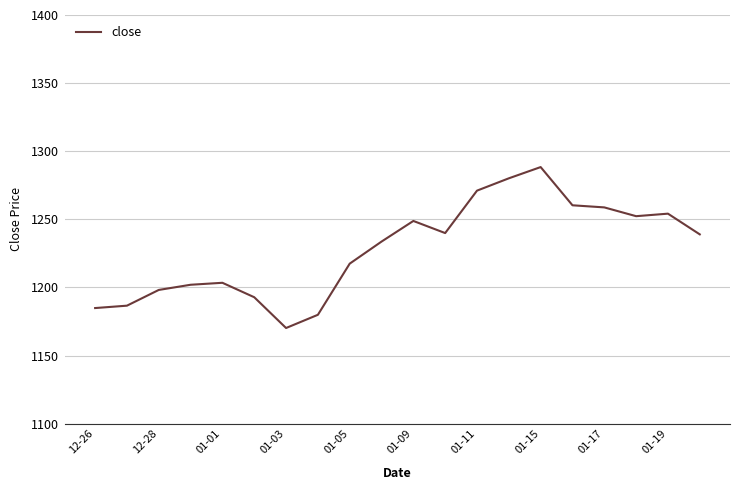

What is the smallest value displayed?

1170.2